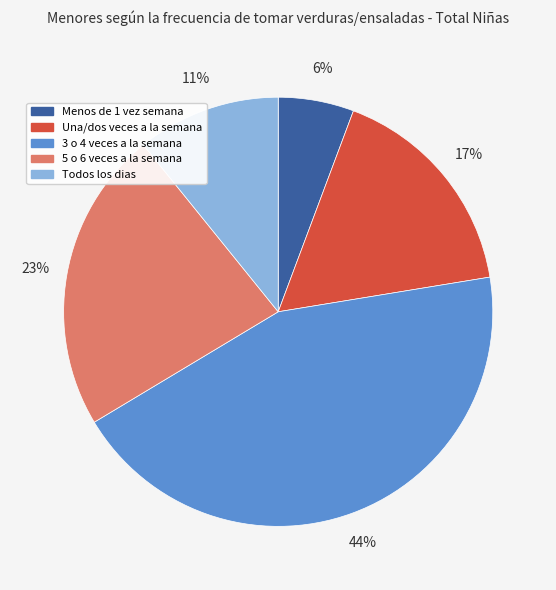

Is there a majority slice in this chart?

No